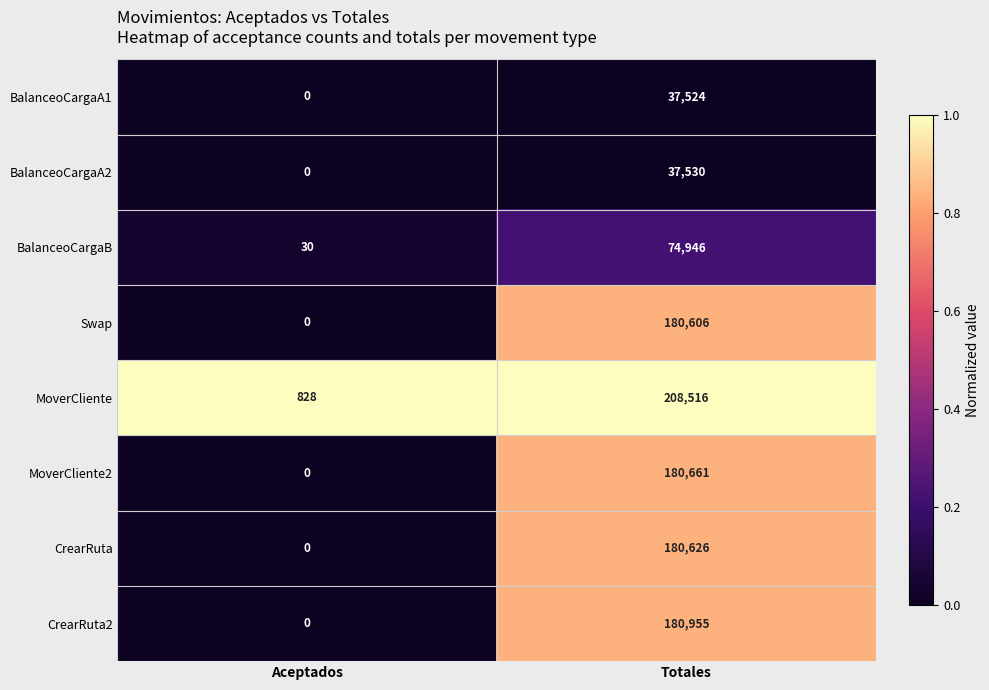

The MoverCliente2 series shows 180661 at Totales. True or false?

True